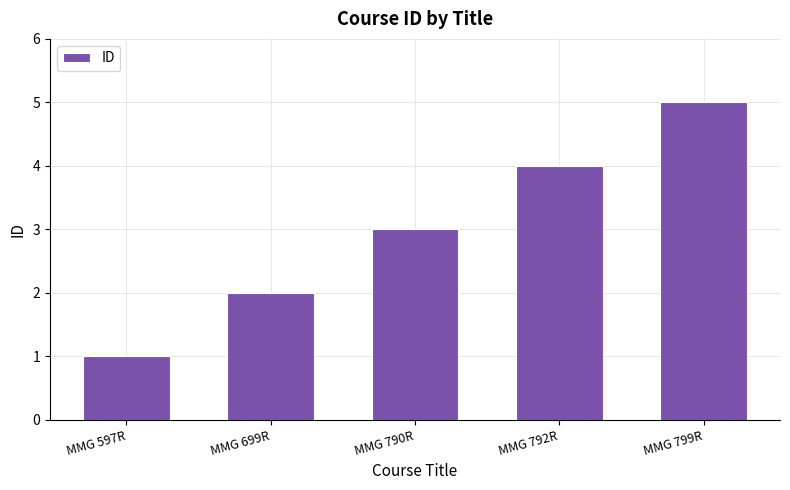

What is the label of the 1st bar from the right?

MMG 799R